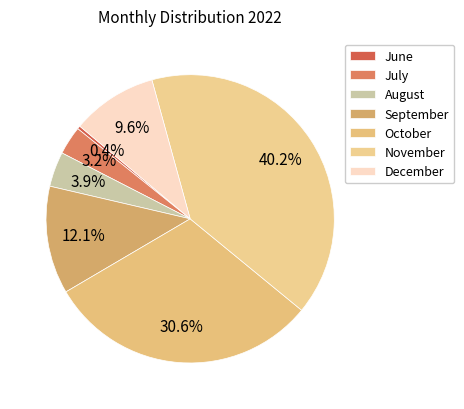

What is the largest slice in the pie chart?

November